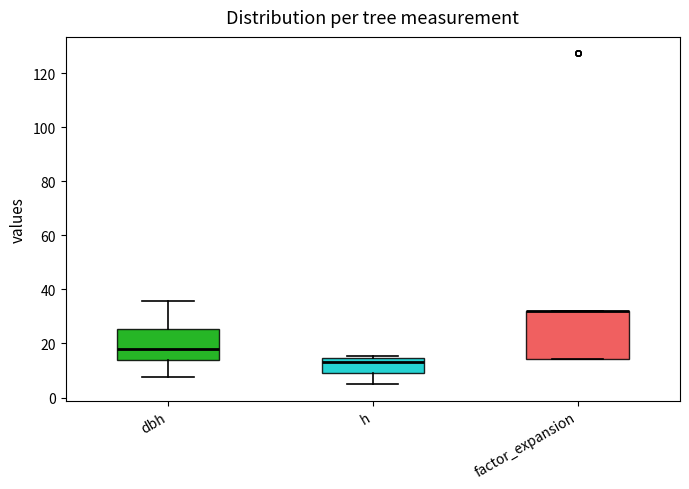

Reading left to right, read every box against the y-axis: the position of its median line, the range the box covers, and the ends of its whiskers. The values are not printed on the chart, so give them approximately, as read against the axis.

dbh: median 18, box 14 to 26, whiskers 8 to 36
h: median 14 (just below the box's upper edge), box 10 to 14, whiskers 6 to 16
factor_expansion: median 32 (drawn on the box's upper edge), box 14 to 32, whiskers 14 to 32